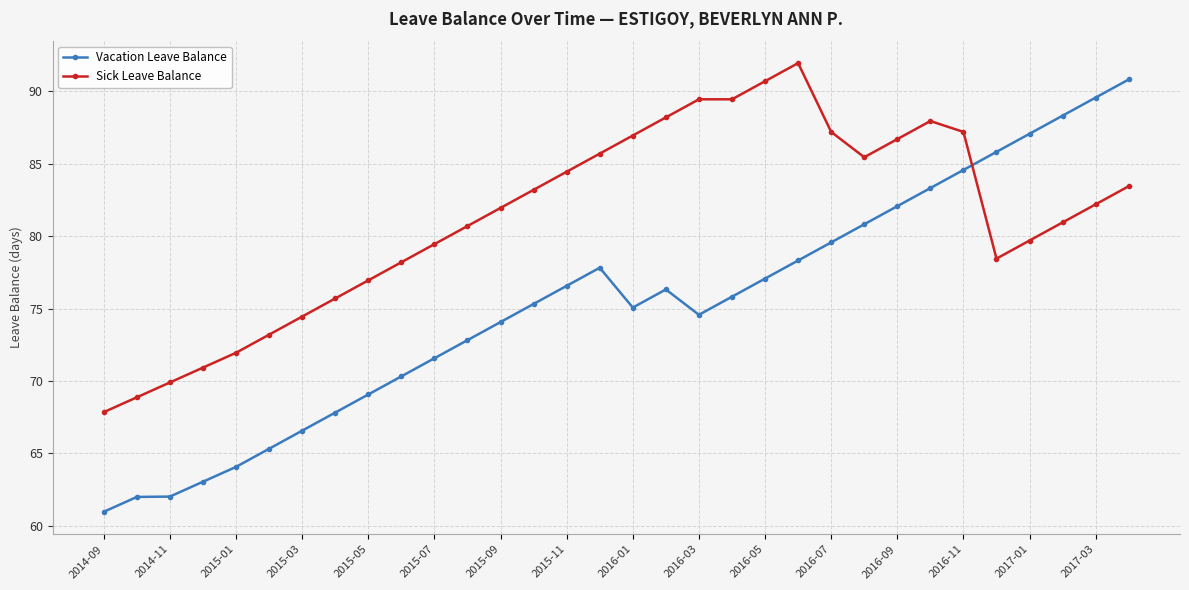

List the series in order of their overall mean, highest first.

Sick Leave Balance, Vacation Leave Balance